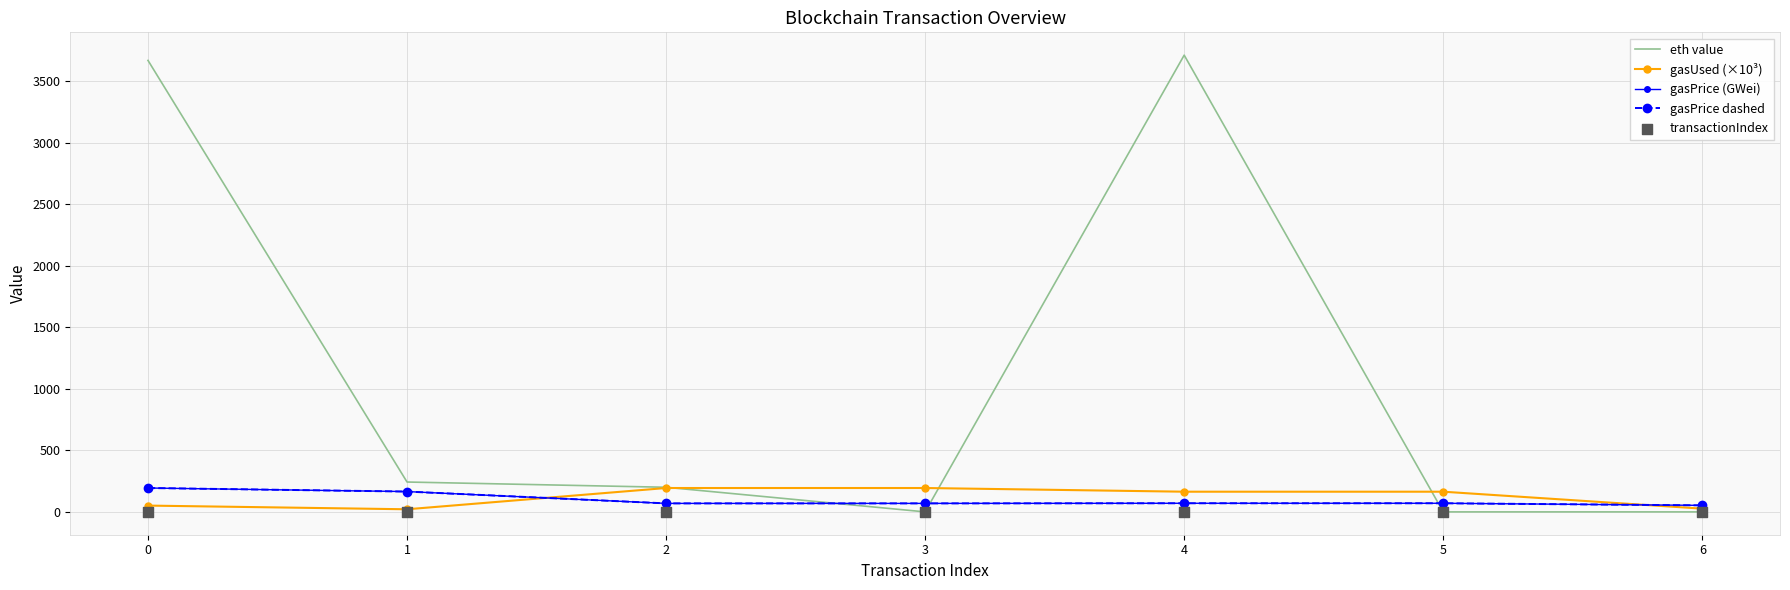

Which series reaches the maximum Y coordinate?

eth value